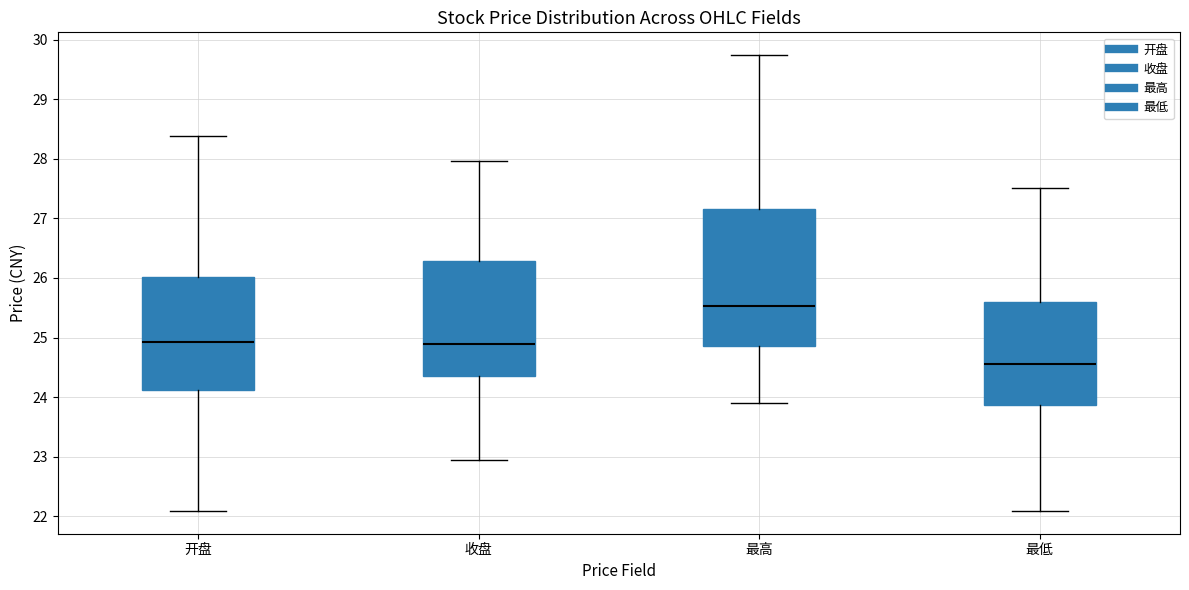

Reading left to right, transcribe this box plot: for each box, give where its median line is, the range the box spans, and where its two whiskers end, as read against the y-axis. The values are not printed on the chart, so give them approximately, as read against the axis.

开盘: median 24.9, box 24.1 to 26.0, whiskers 22.1 to 28.4
收盘: median 24.9, box 24.4 to 26.3, whiskers 22.9 to 28.0
最高: median 25.5, box 24.9 to 27.2, whiskers 23.9 to 29.7
最低: median 24.6, box 23.9 to 25.6, whiskers 22.1 to 27.5